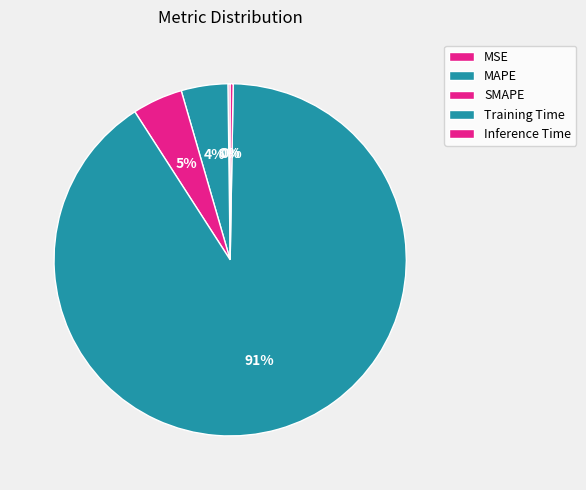

Is MSE the majority of the pie?

No